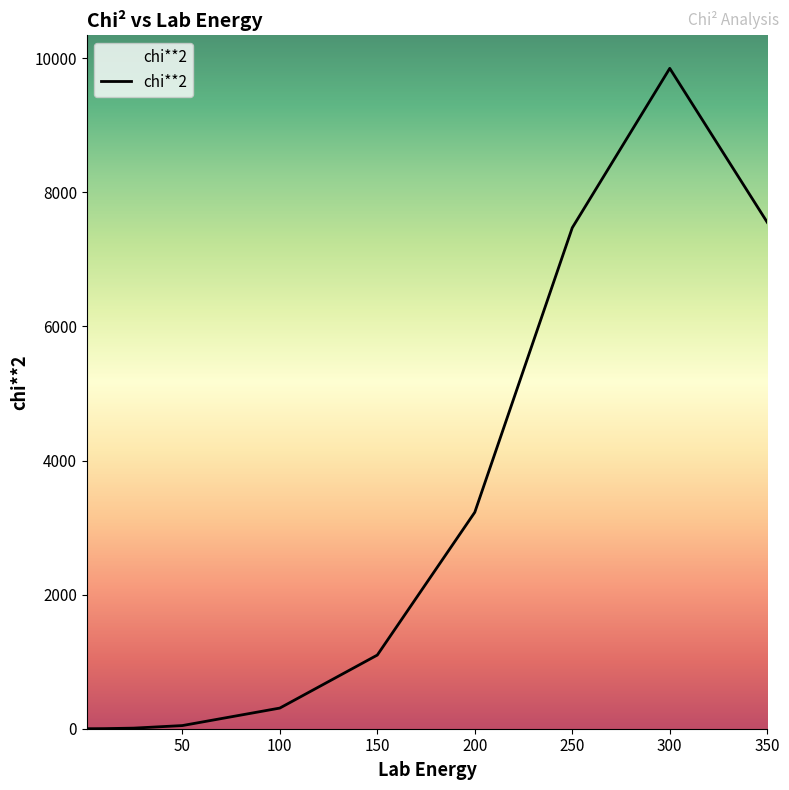

How many categories are shown in the chart?

11